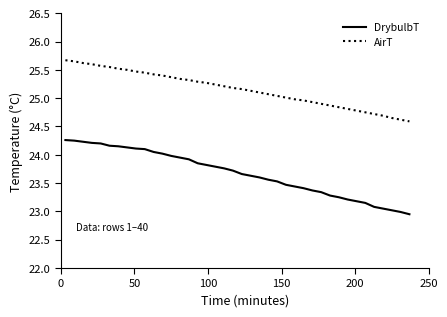

True or false: DrybulbT and AirT cross at least once.

False